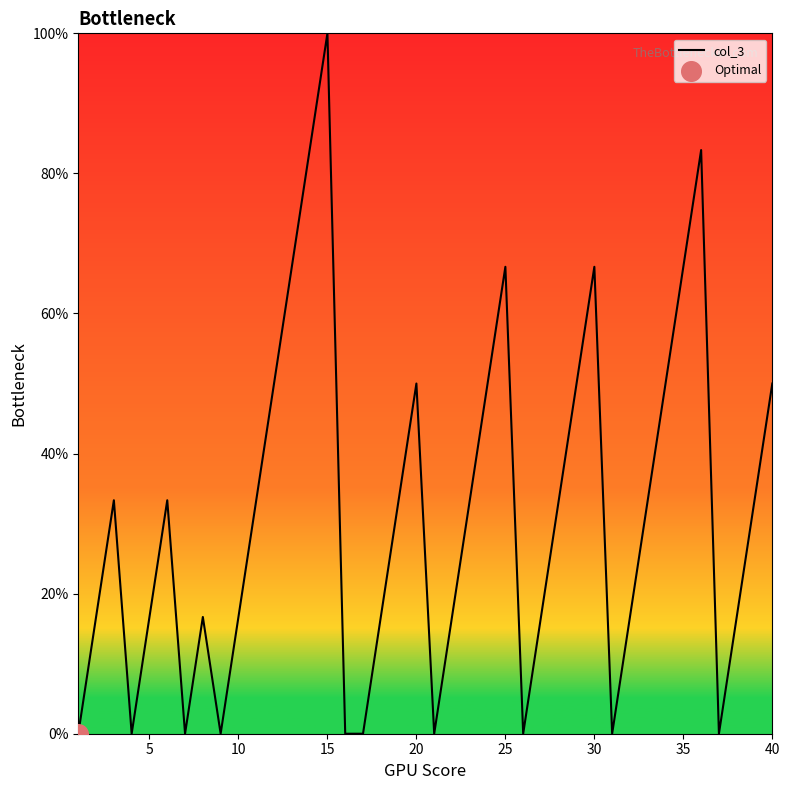

What is the greatest value displayed?

100.0